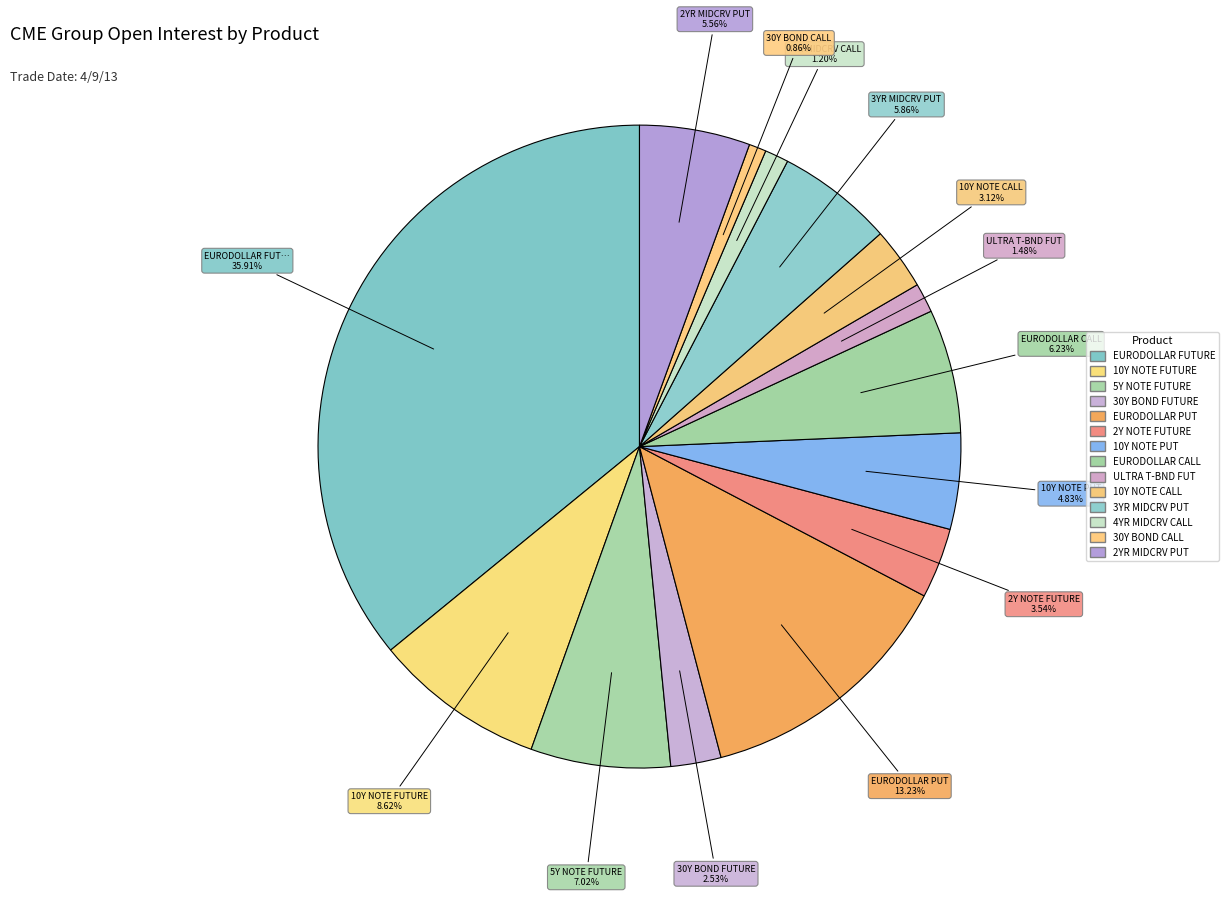

To the nearest percent, what is the combined percentage of EURODOLLAR CALL and 30Y BOND FUTURE?

9%